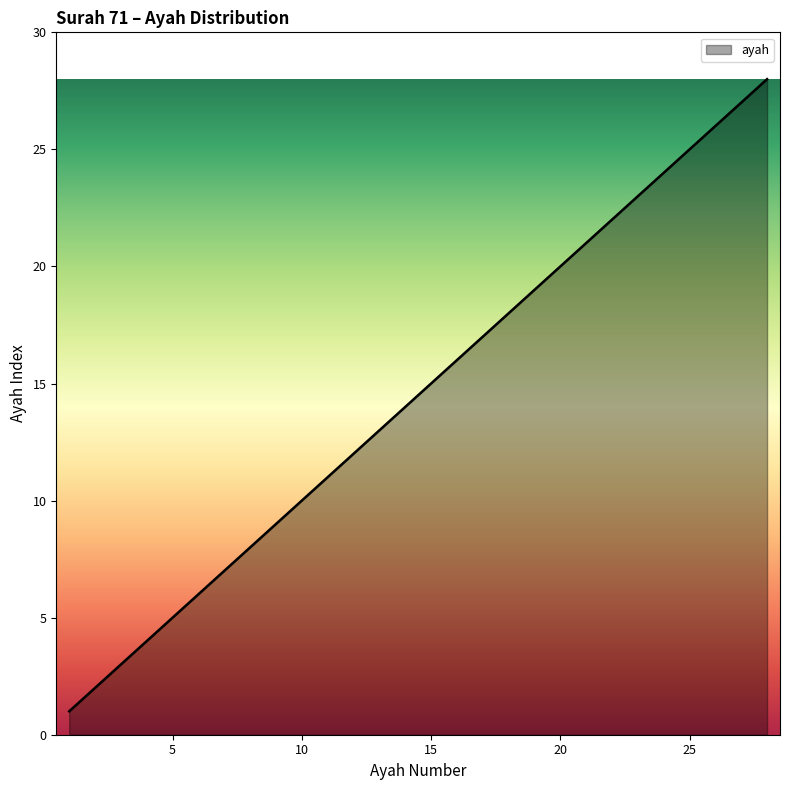

What is the difference between the maximum and minimum values?

27